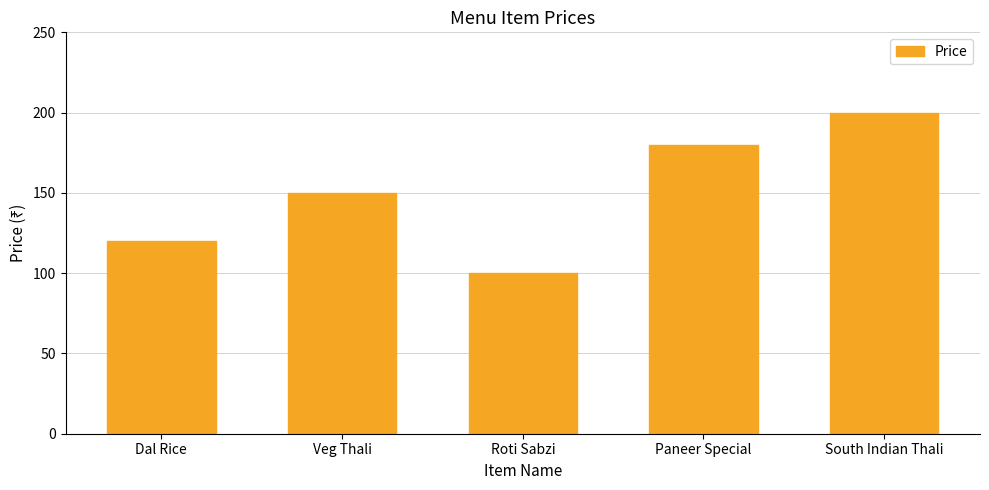

Does the chart contain stacked bars?

No